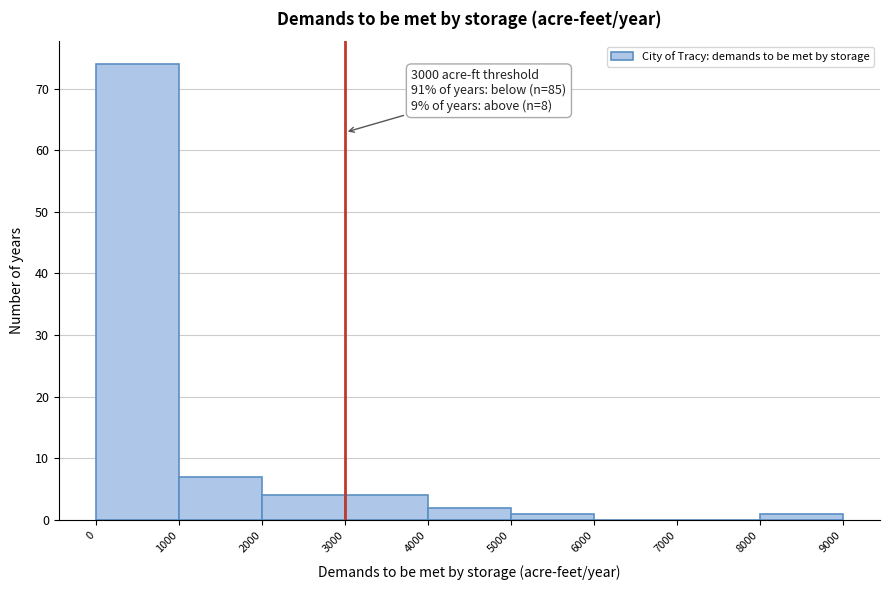

Over which range of the x-axis is the bar tallest?

0 to 1000